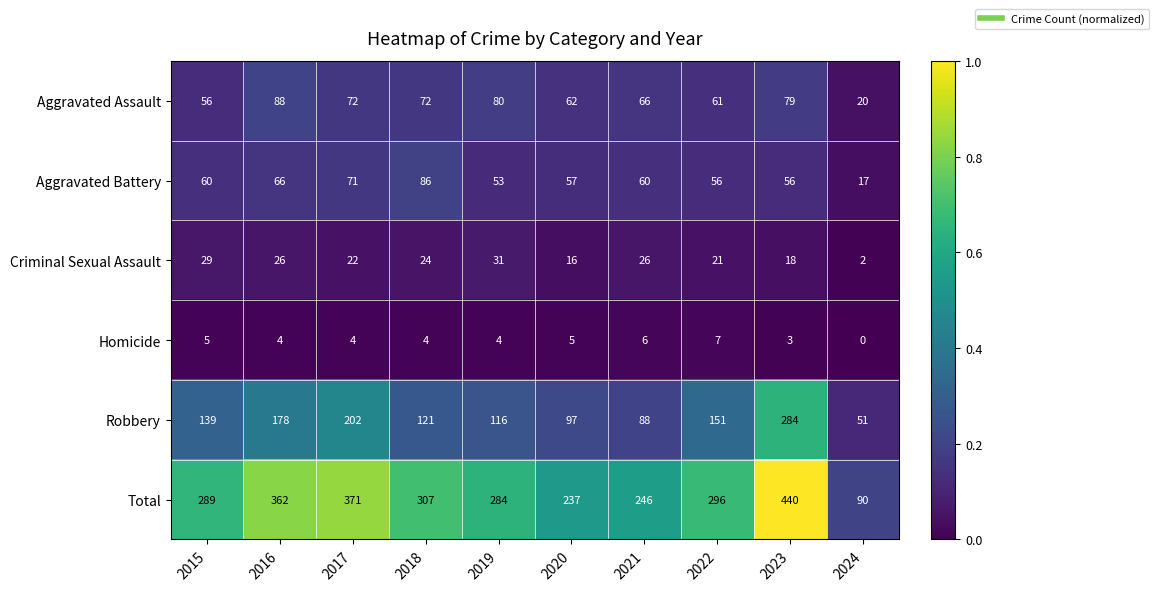

At 2015, list the series in order from smallest to largest.

Homicide, Criminal Sexual Assault, Aggravated Assault, Aggravated Battery, Robbery, Total